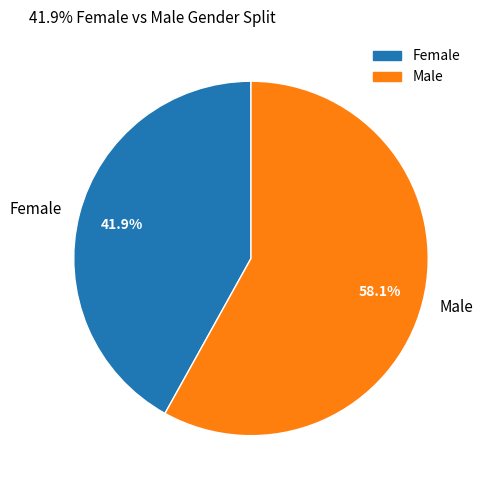

The Female slice represents 42% of the pie. True or false?

True